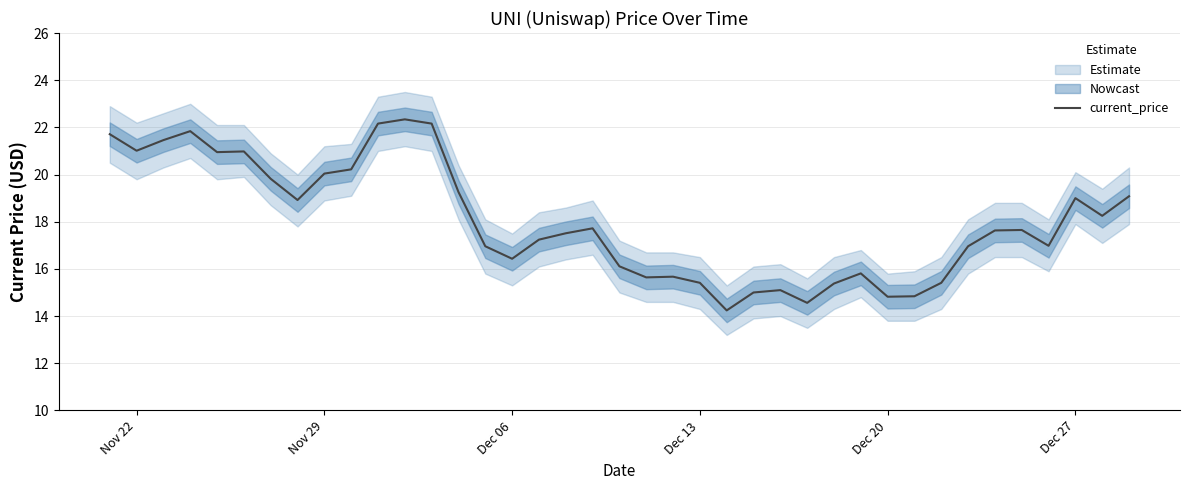

What is the lowest value of the current_price series?

14.2